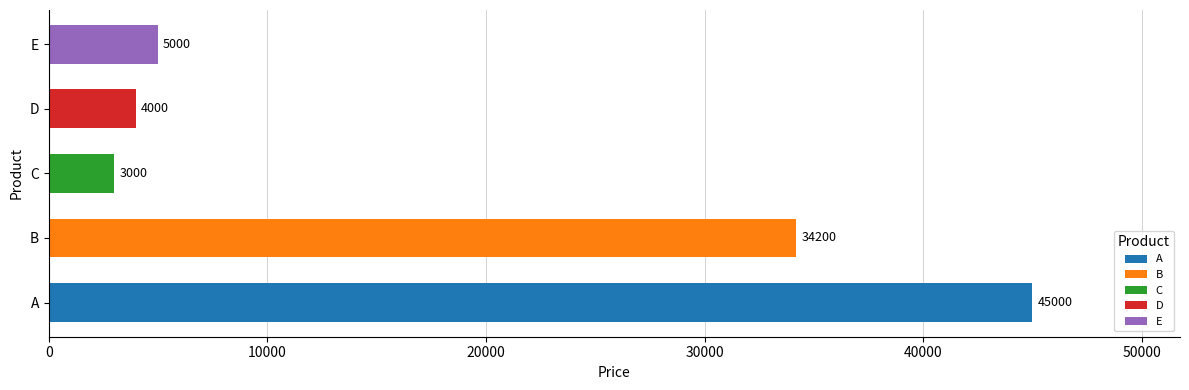

Where is the data nearest to the value 24000?

B